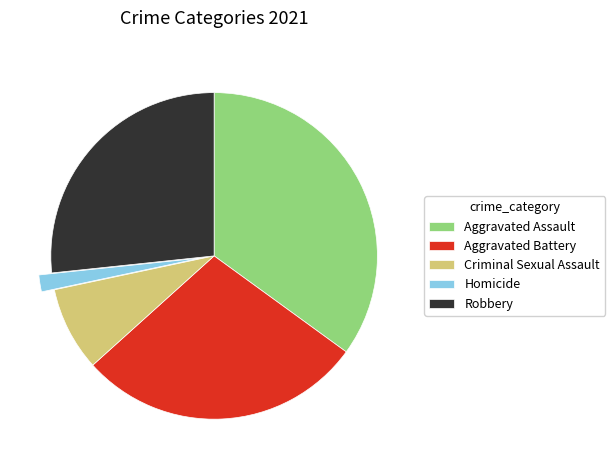

Combined, do Aggravated Battery and Aggravated Assault account for over 50%?

Yes